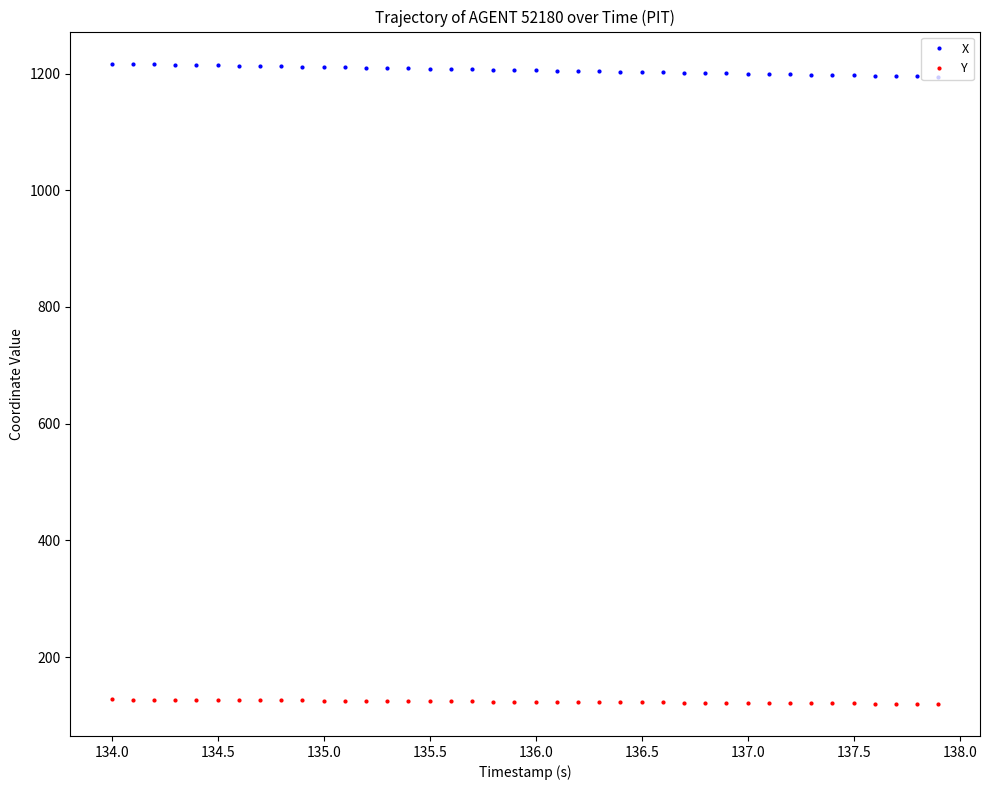

Rank the series by their maximum value, from highest to lowest.

X, Y